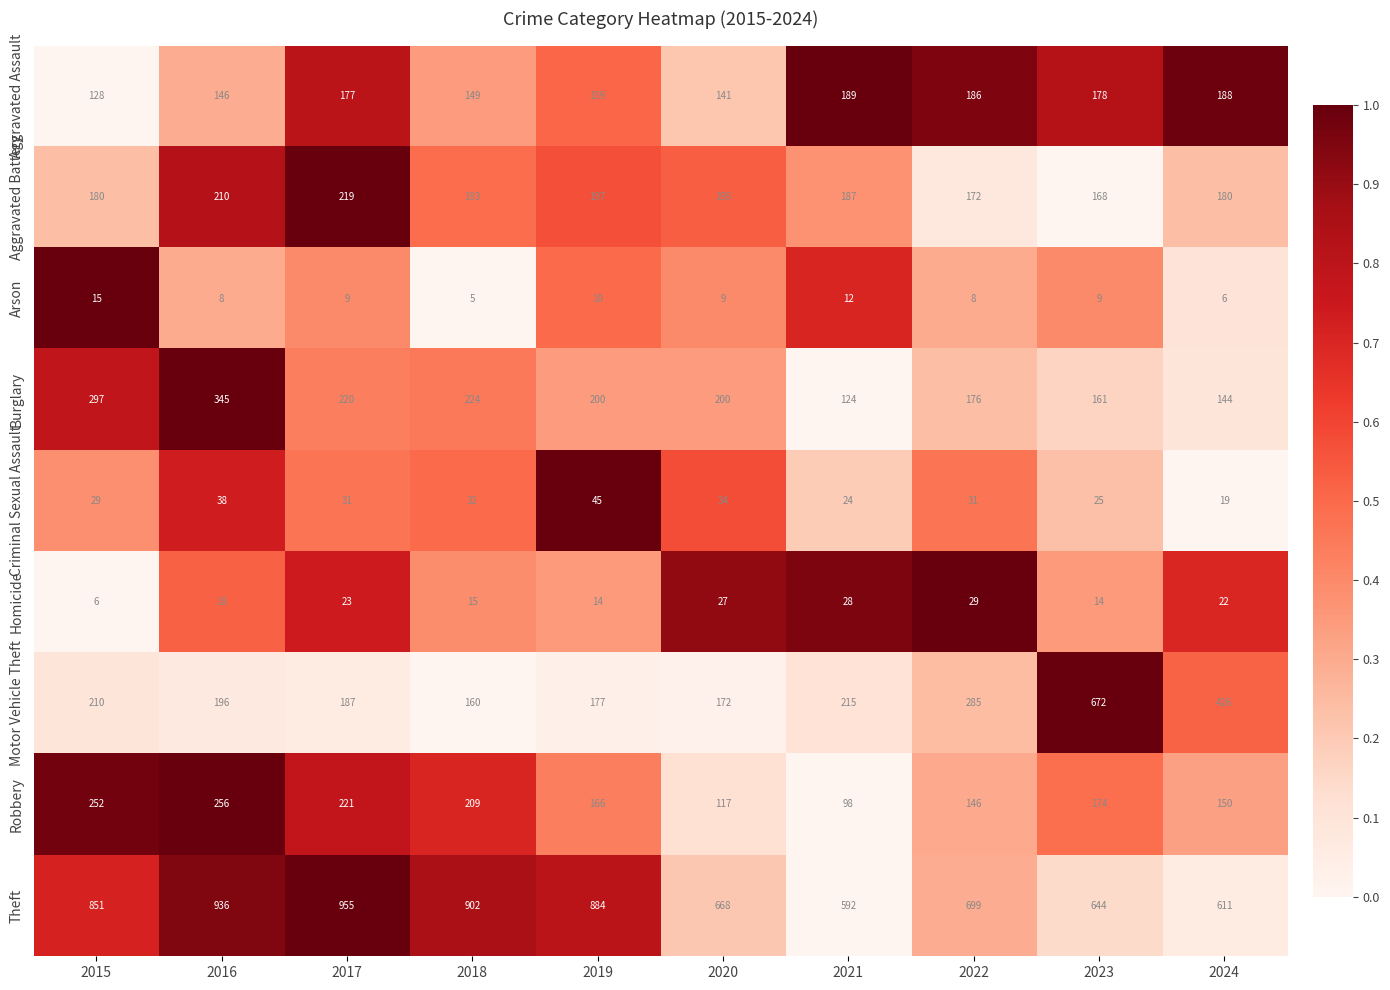

What is the total value across all series at 2022?

1732